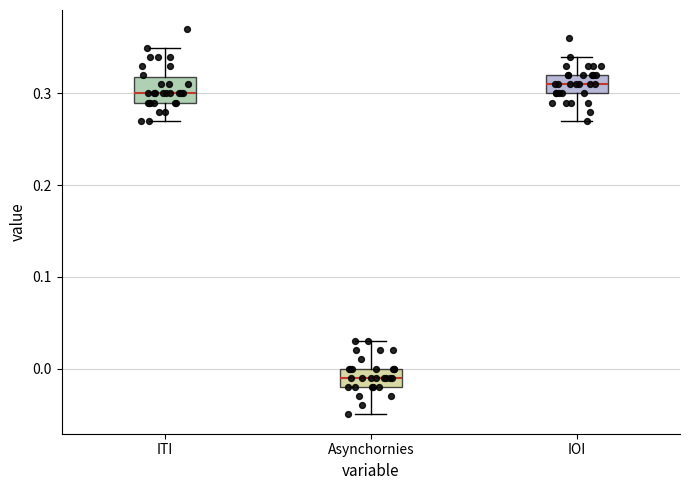

Which box has the highest median line?

IOI